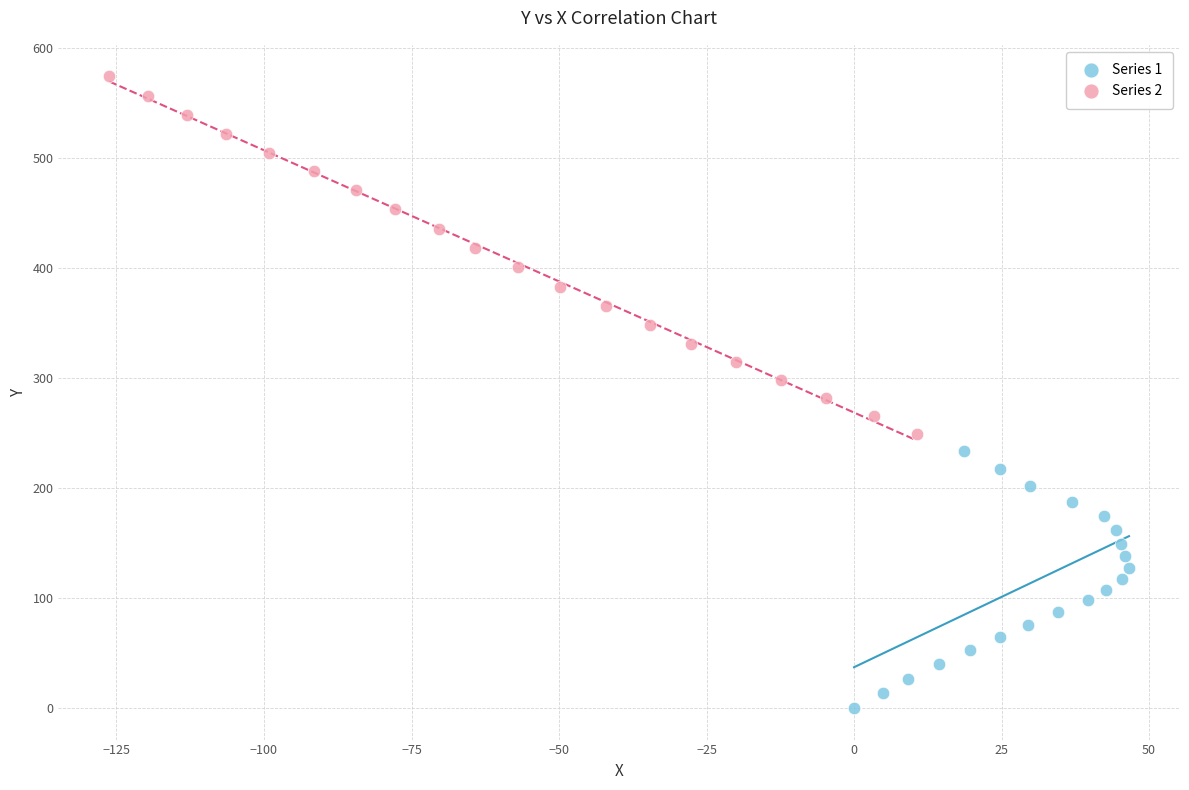

Which series has the largest Y range (max minus min)?

Series 2